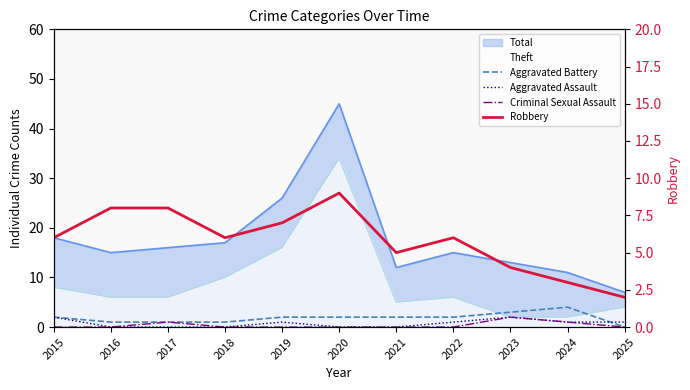

Between 2015 and 2019, which is larger?

2015